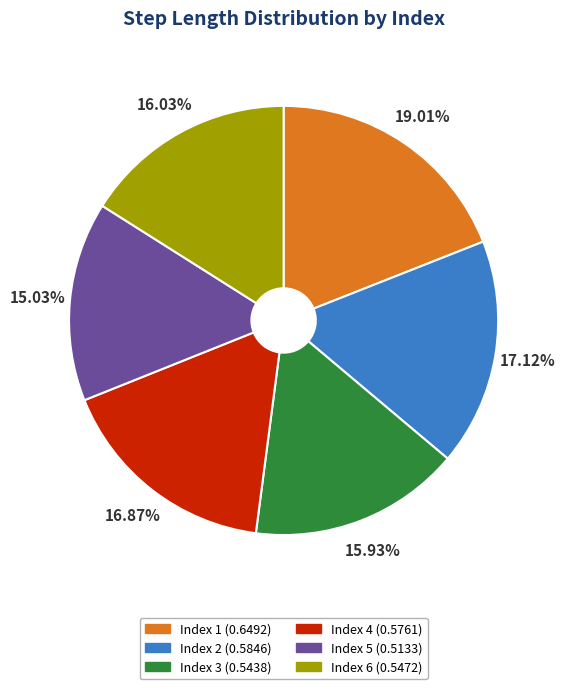

Do Index 5 (0.5133) and Index 2 (0.5846) together represent more than half of the pie?

No